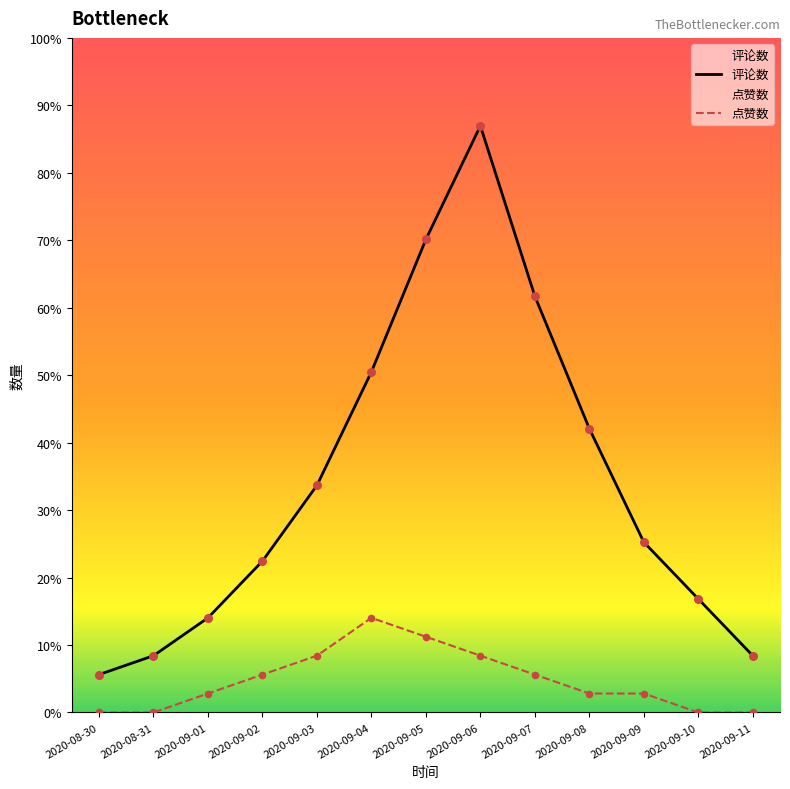

Which series has the largest total across all categories?

评论数